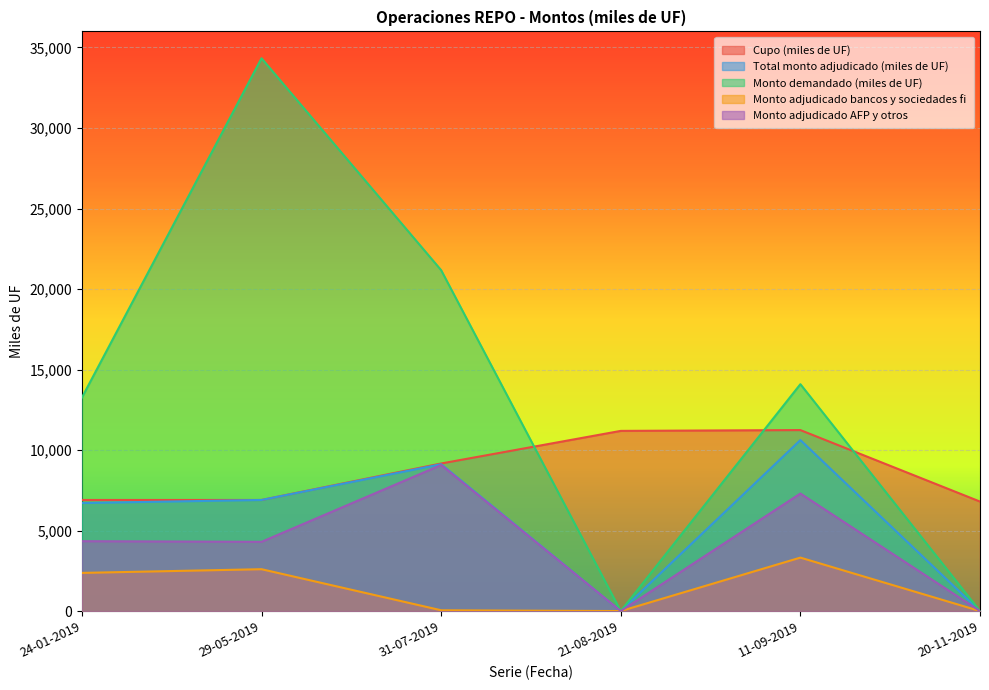

True or false: Total monto adjudicado (miles de UF) has more than 1 interior local peaks.

True